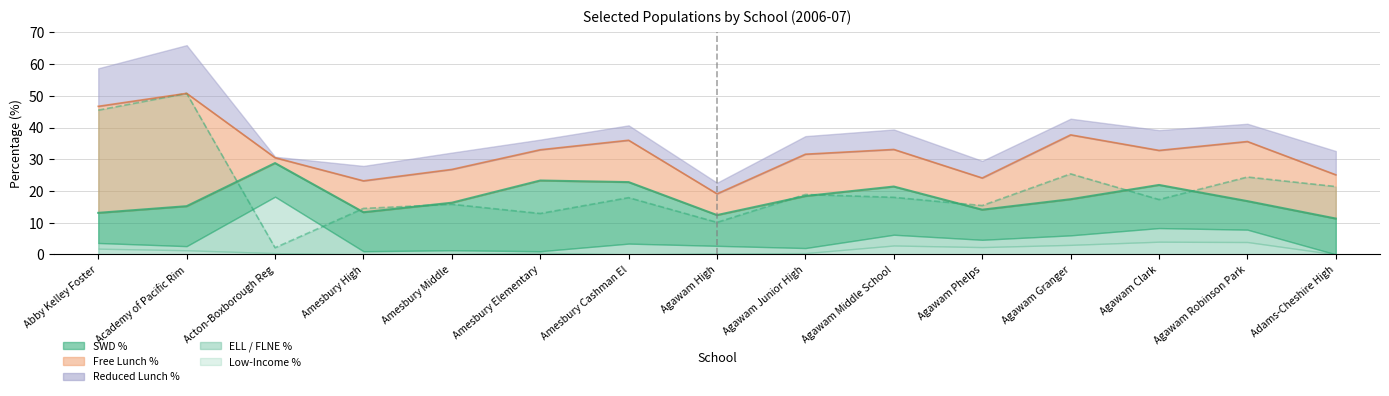

True or false: Free Lunch % and Low-Income % intersect in this chart.

False